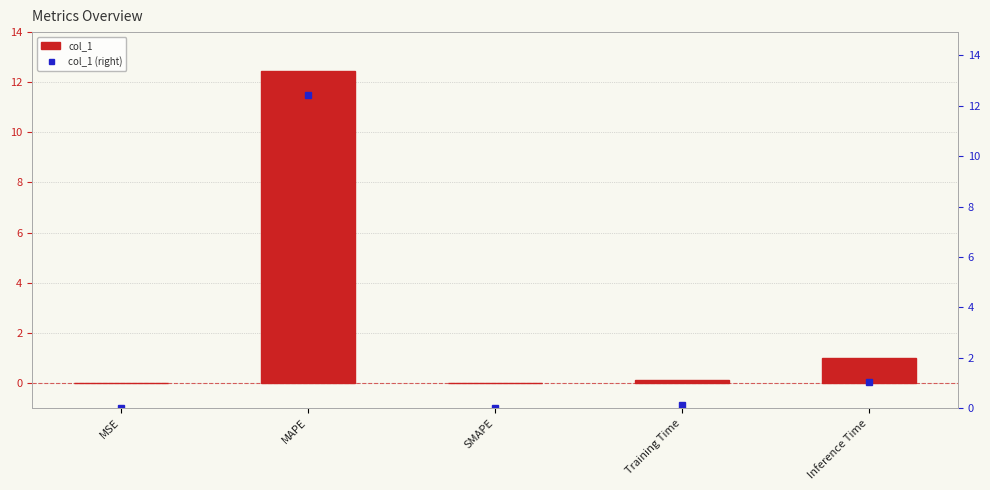

The value of col_1 (right) at SMAPE is 0.0. True or false?

True